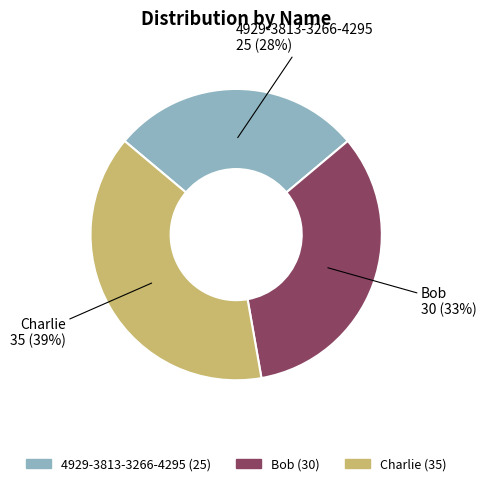

How many slices are in this pie chart?

3